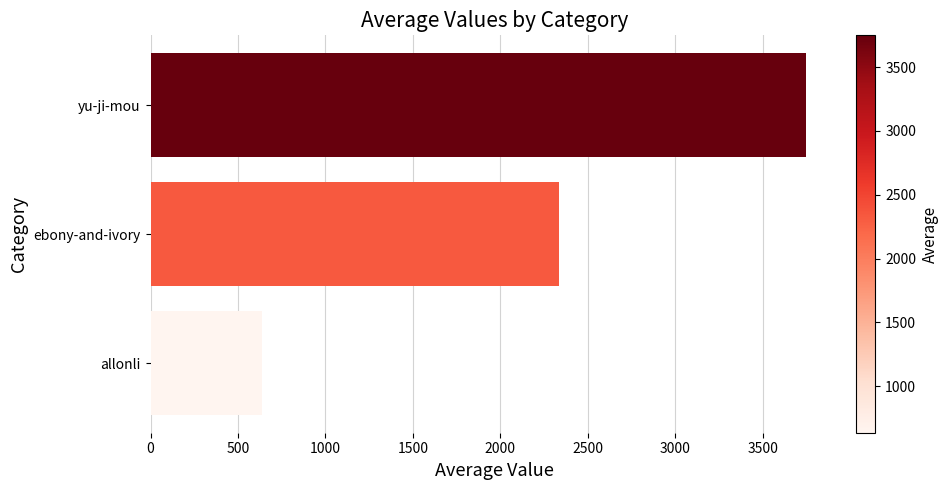

How many categories are shown in the chart?

3